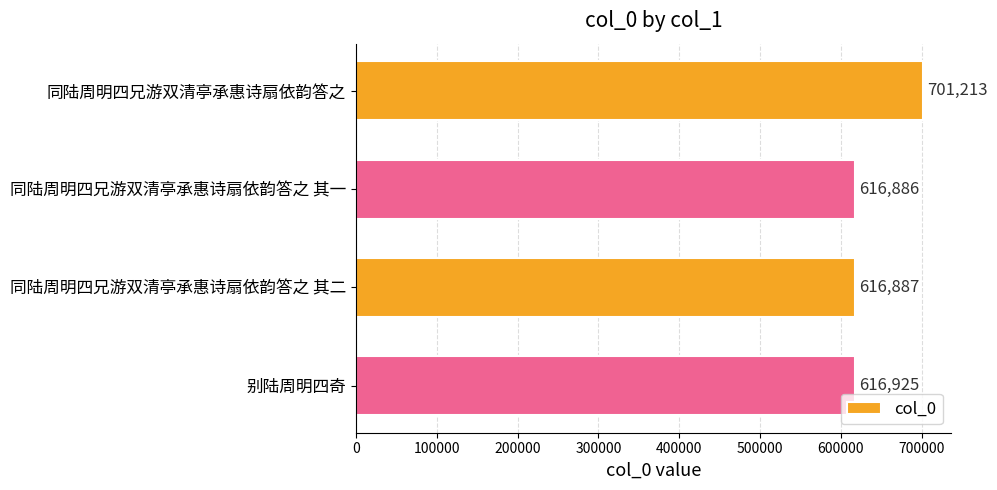

Reading top to bottom, transcribe all the data shown in this chart.

701213	616886	616887	616925